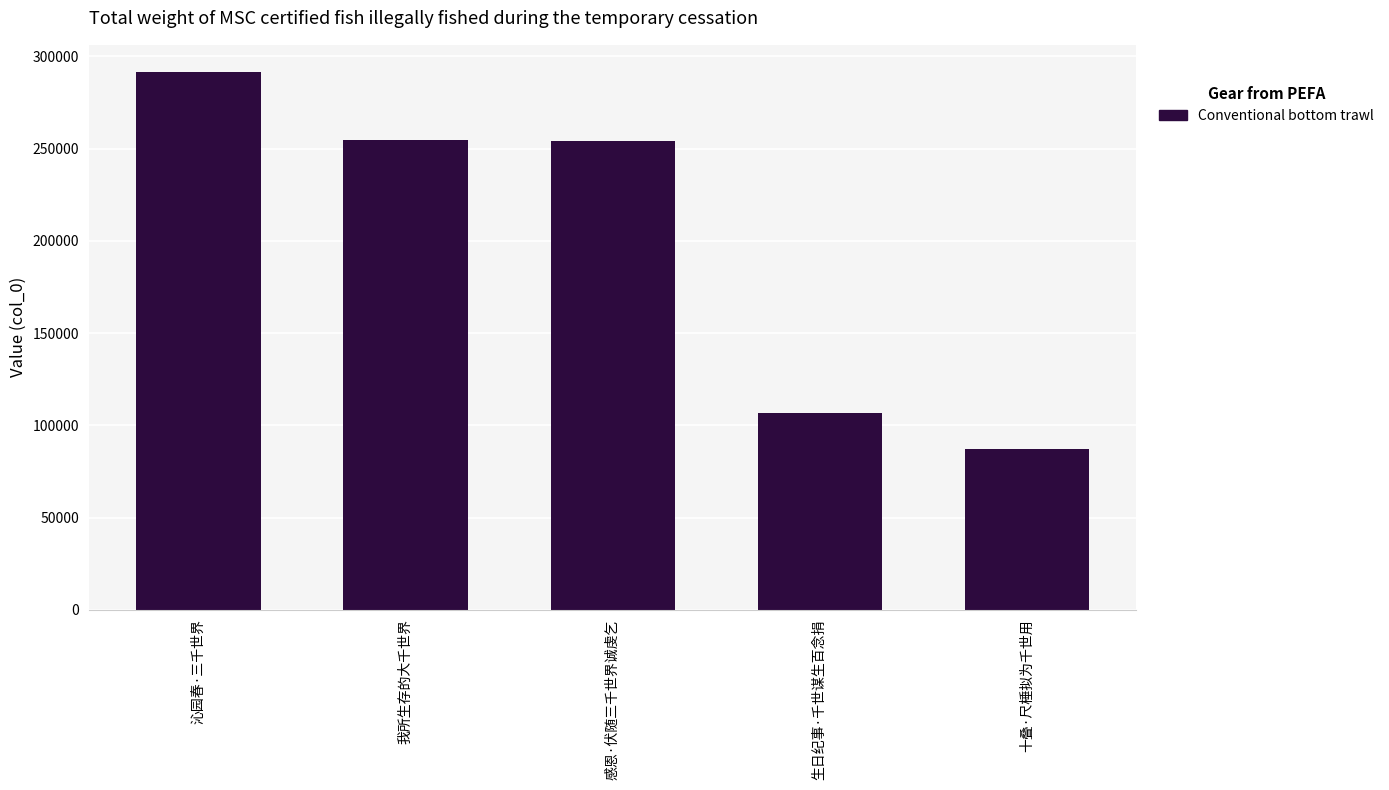

Where is the data nearest to the value 189556?

感恩·伏随三千世界诚虔乞